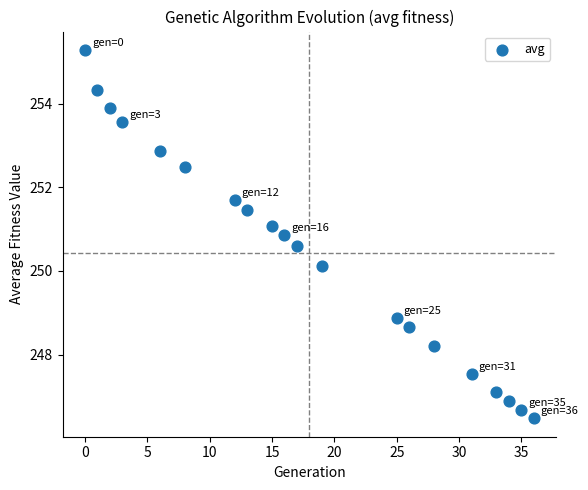

What Y value in the scatter plot is closest to 250?

250.1